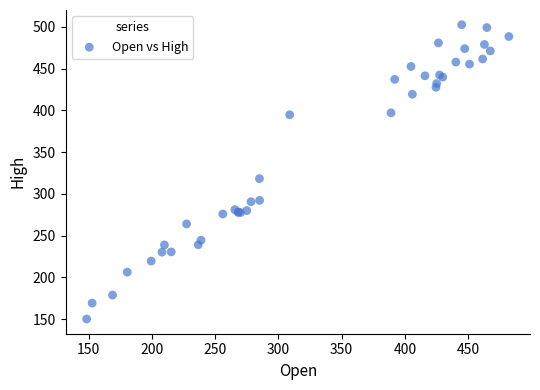

What Y value in the scatter plot is closest to 326?

318.3